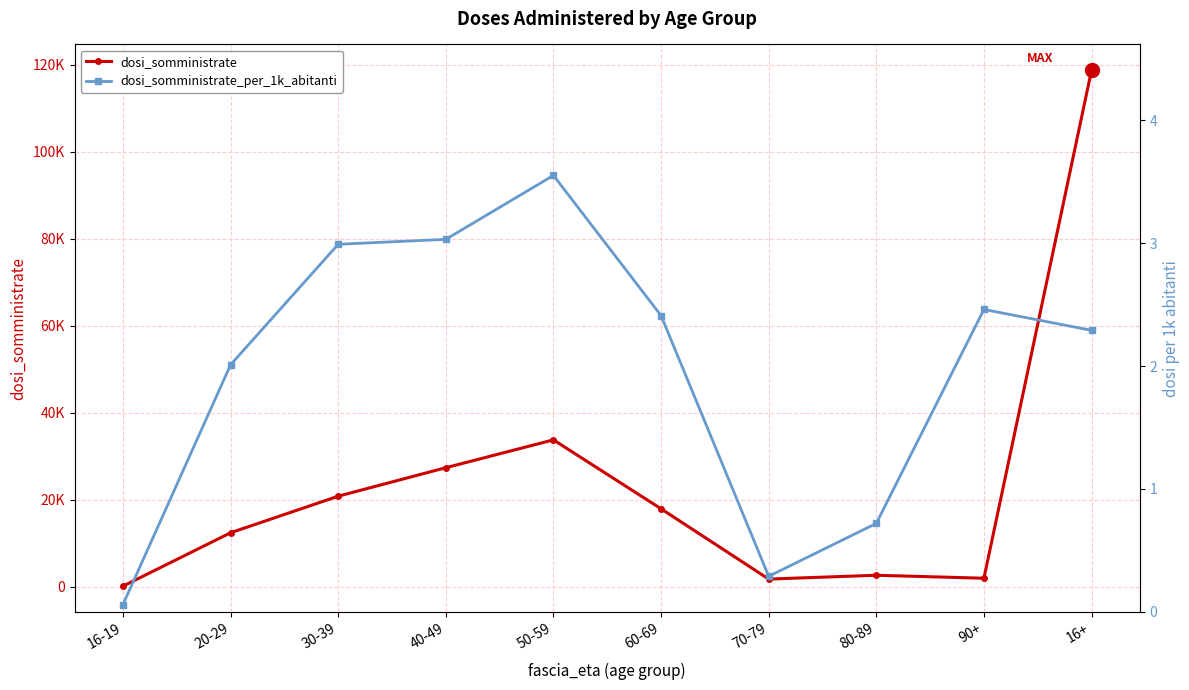

Which label corresponds to the smallest value in the chart?

16-19